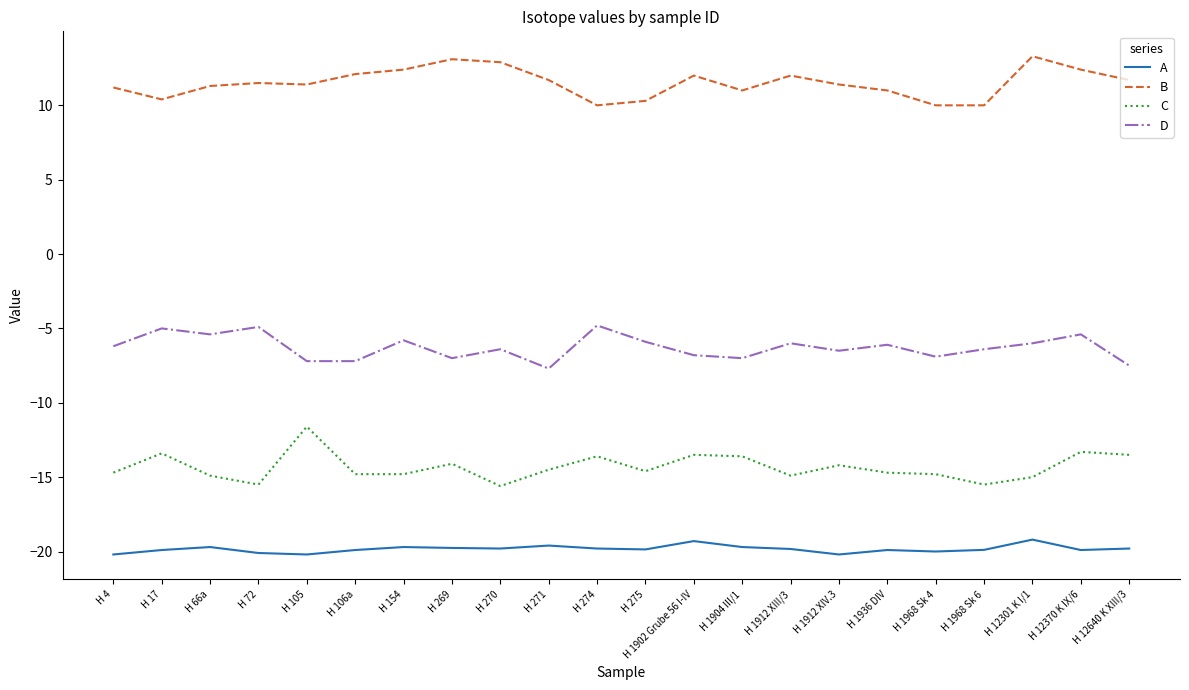

What position from the right is H 1968 Sk 4?

5